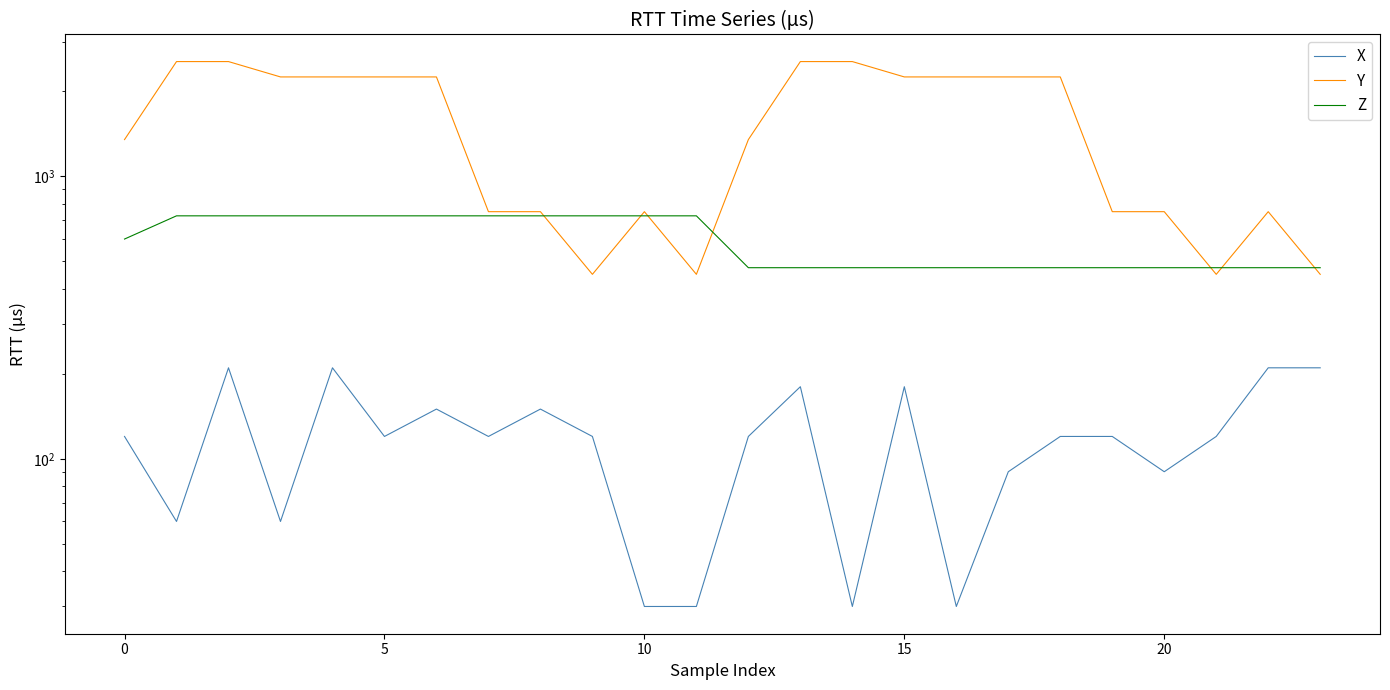

What are all the series names shown in the legend?

X, Y, Z